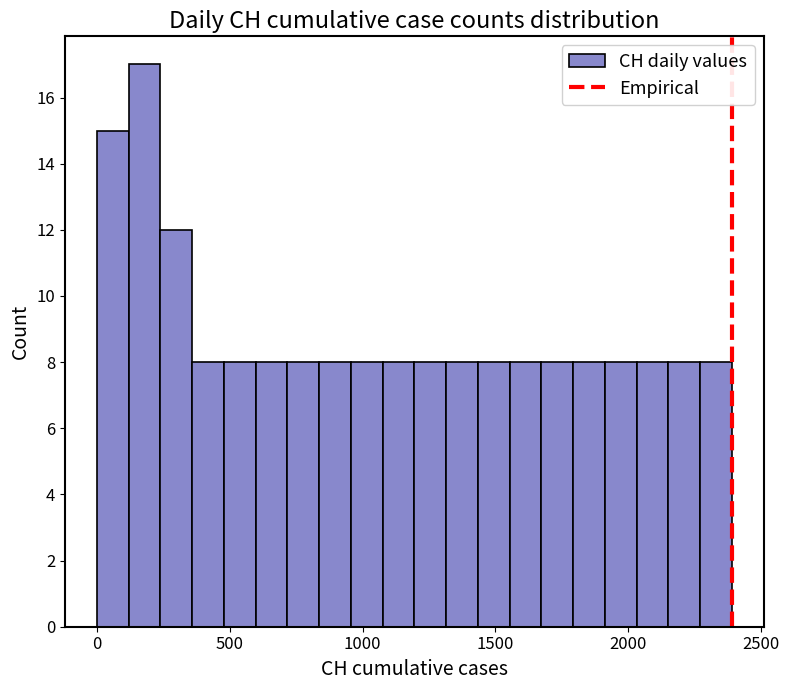

Read against the x-axis, roughly where is the centre of the tallest bar?

200